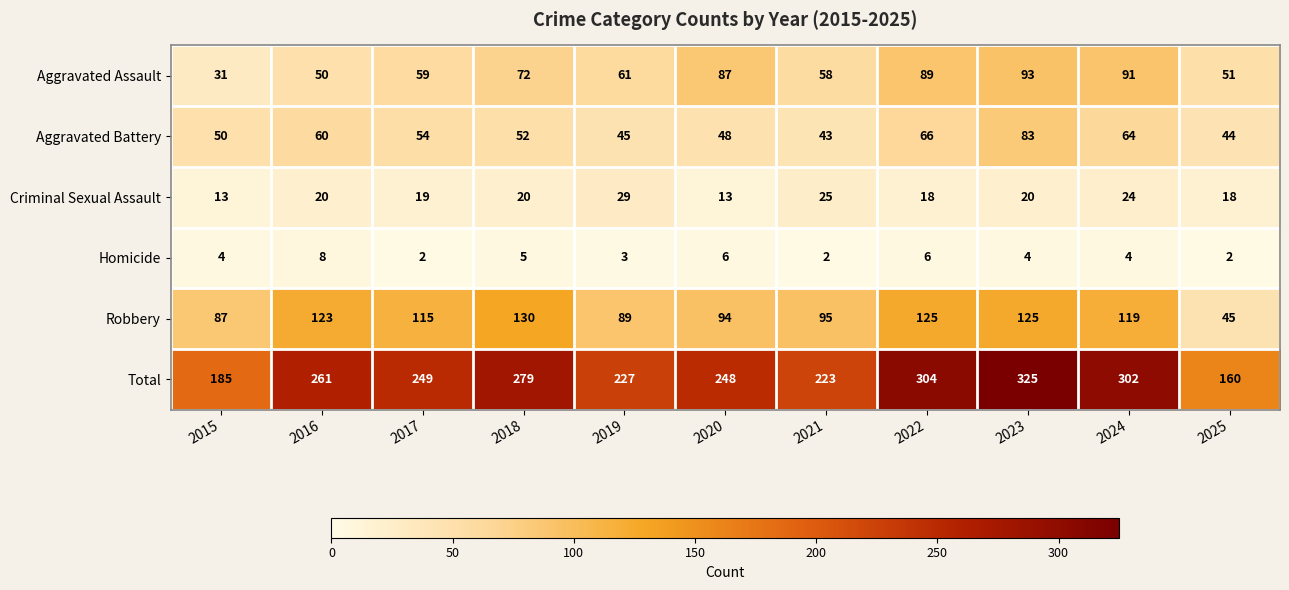

What value does the Robbery series have at 2024?

119